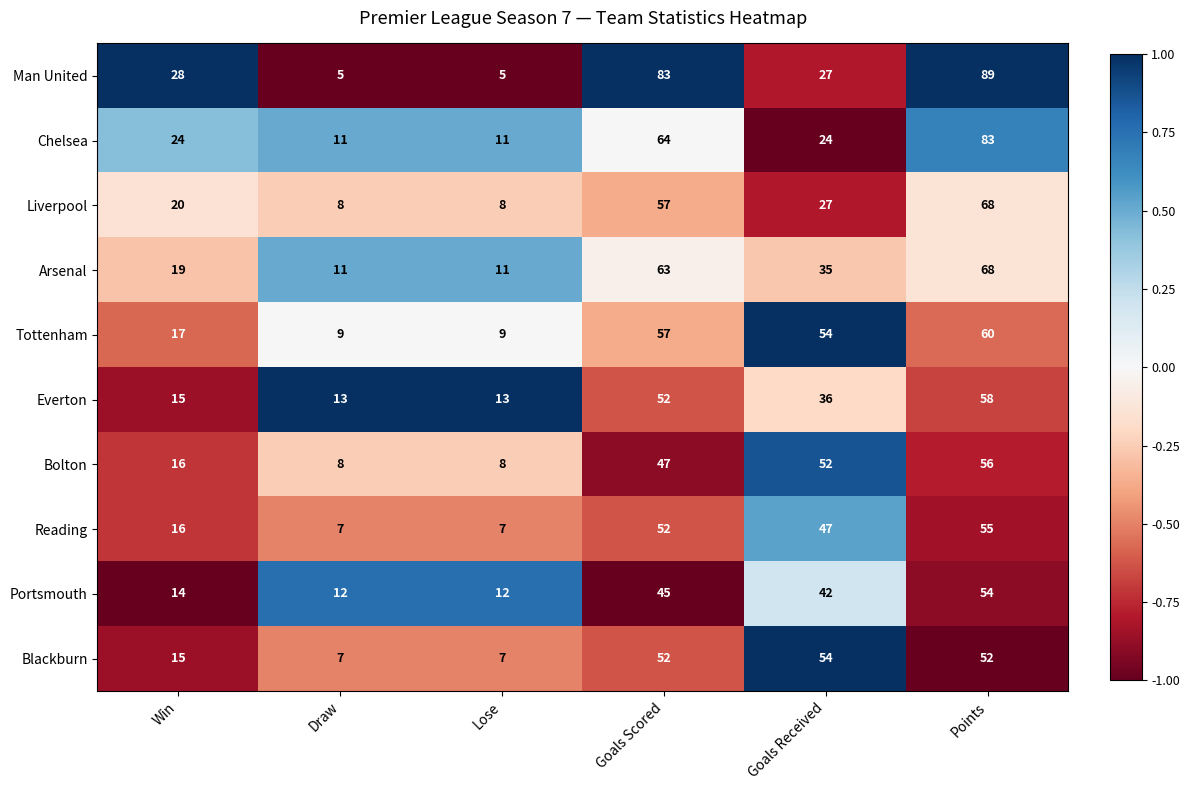

The value of Arsenal at Goals Received is 13. True or false?

False